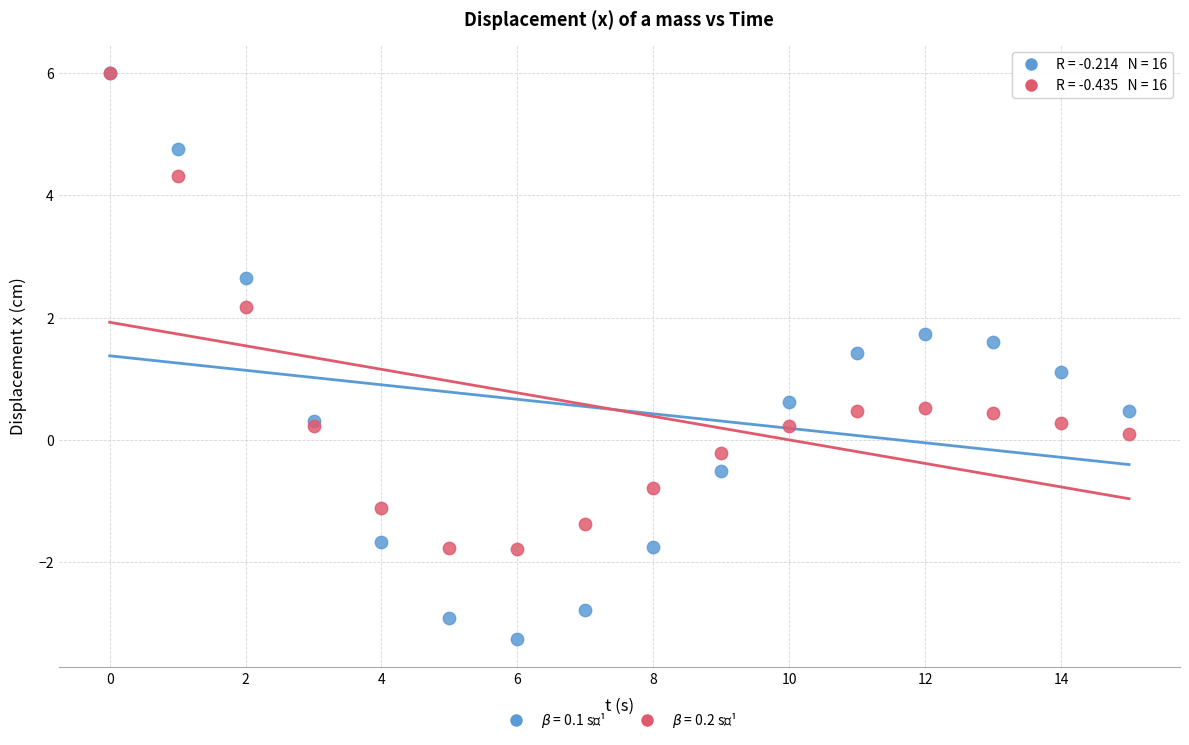

Across all series, what Y value is closest to 1?

1.1